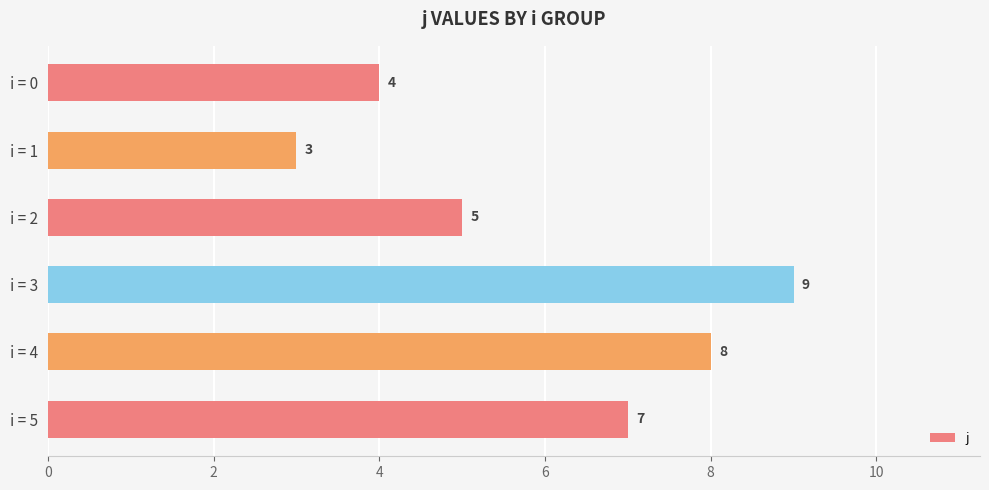

Reading top to bottom, transcribe all the data shown in this chart.

4	3	5	9	8	7